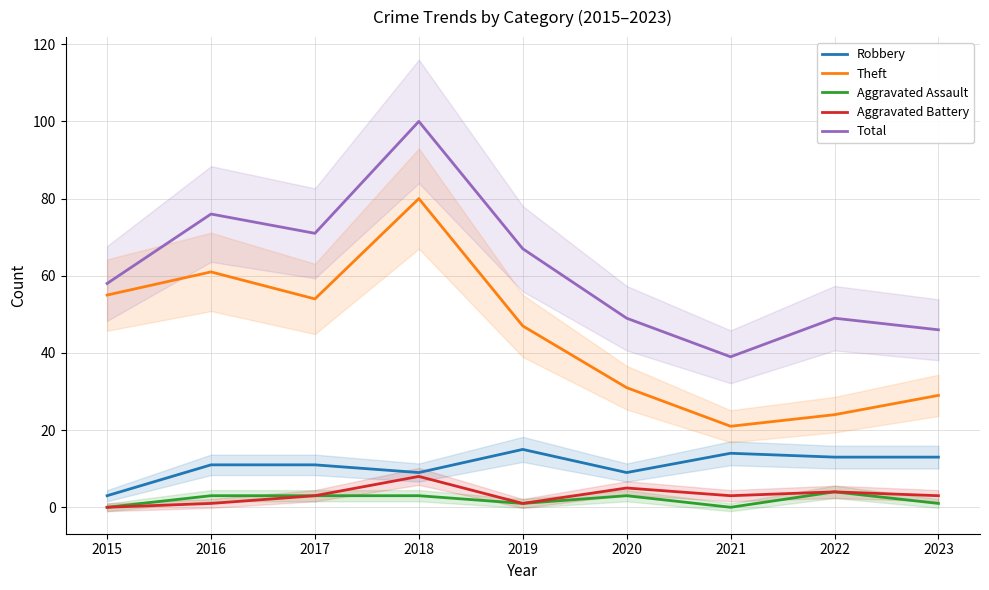

What is the maximum value shown in the chart?

100